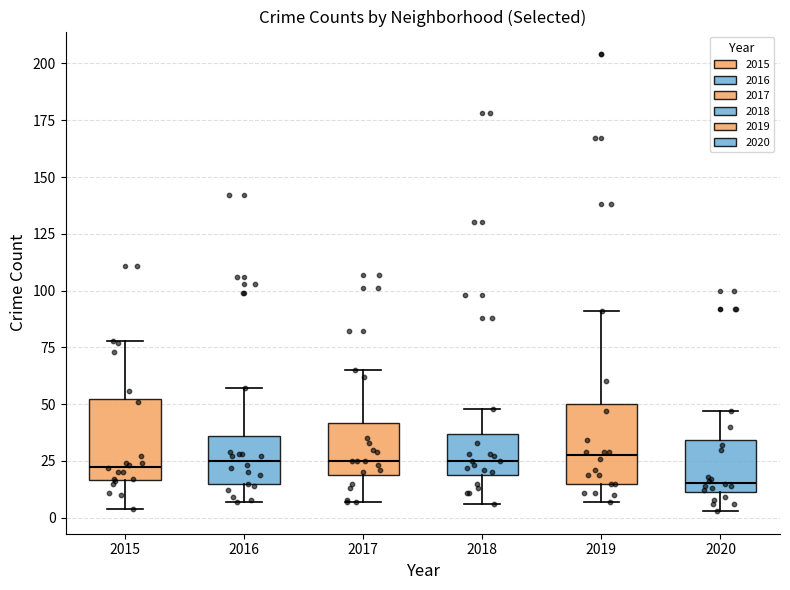

Reading left to right, read every box against the y-axis: the position of its median line, the range the box covers, and the ends of its whiskers. The values are not printed on the chart, so give them approximately, as read against the axis.

2015: median 25, box 15 to 50, whiskers 5 to 80
2016: median 25, box 15 to 35, whiskers 5 to 55
2017: median 25, box 20 to 40, whiskers 5 to 65
2018: median 25, box 20 to 35, whiskers 5 to 50
2019: median 30, box 15 to 50, whiskers 5 to 90
2020: median 15, box 10 to 35, whiskers 5 to 45